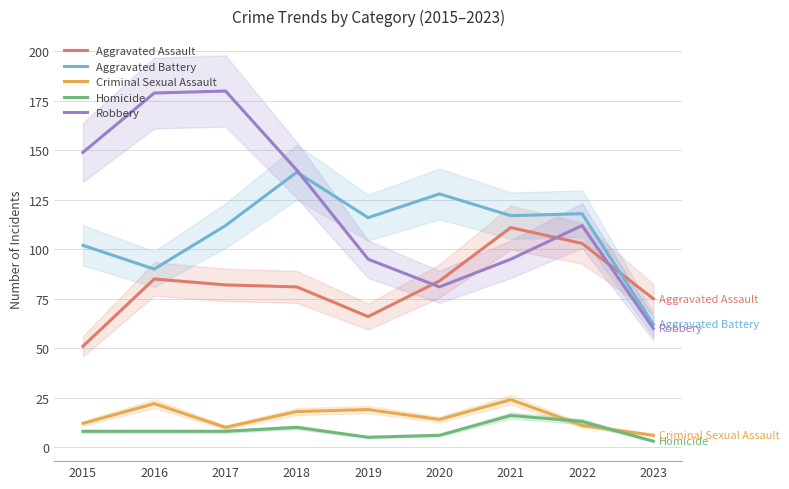

What is the difference between the maximum and second lowest values in the Criminal Sexual Assault series?

14